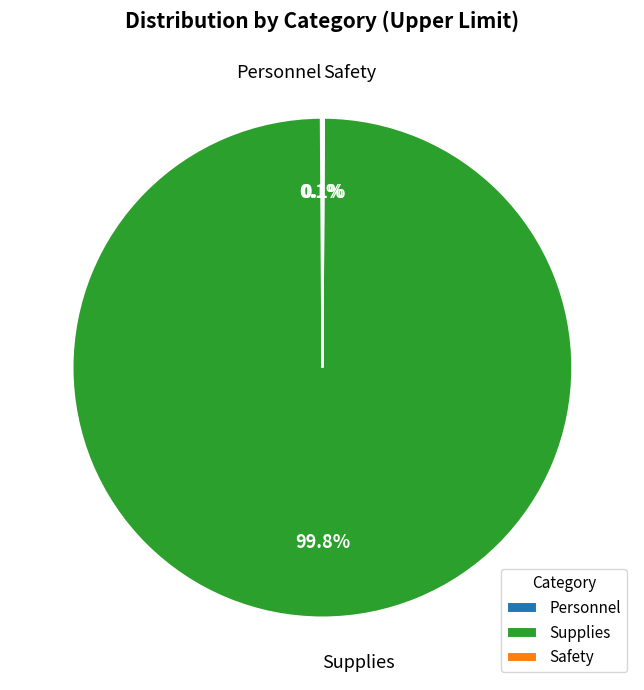

To the nearest percent, what is the average slice percentage?

33%